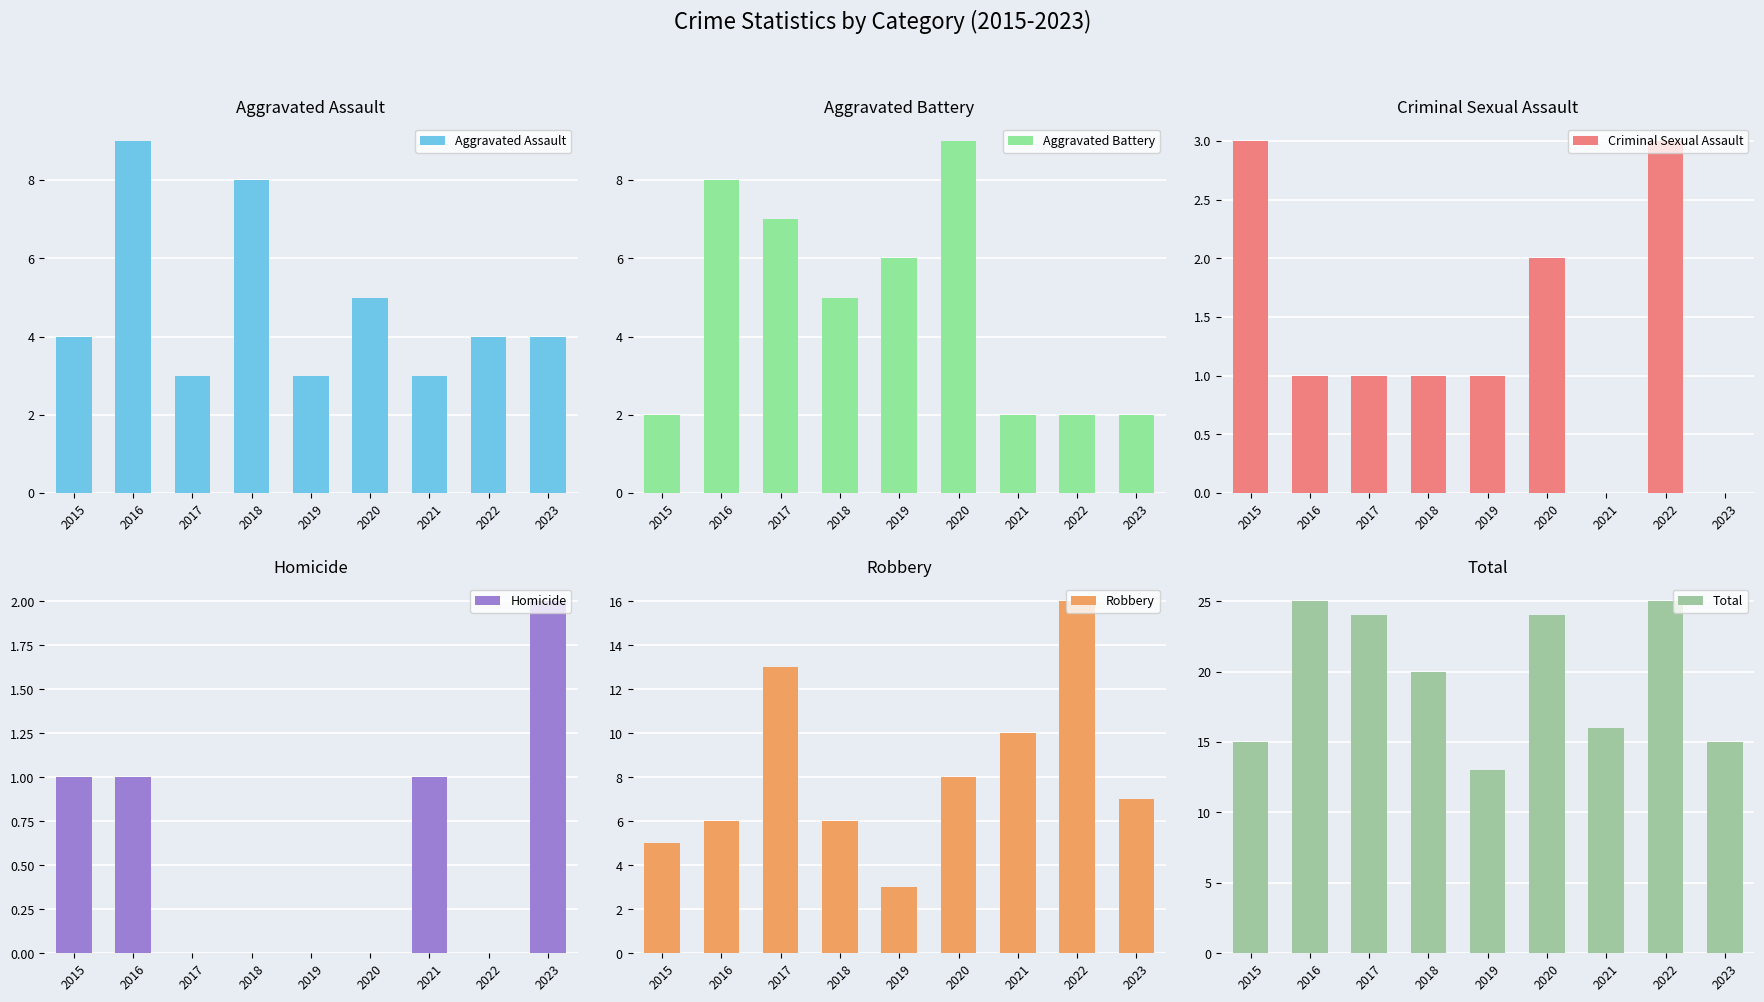

Rank the series at 2016 from lowest to highest value.

Criminal Sexual Assault, Homicide, Robbery, Aggravated Battery, Aggravated Assault, Total